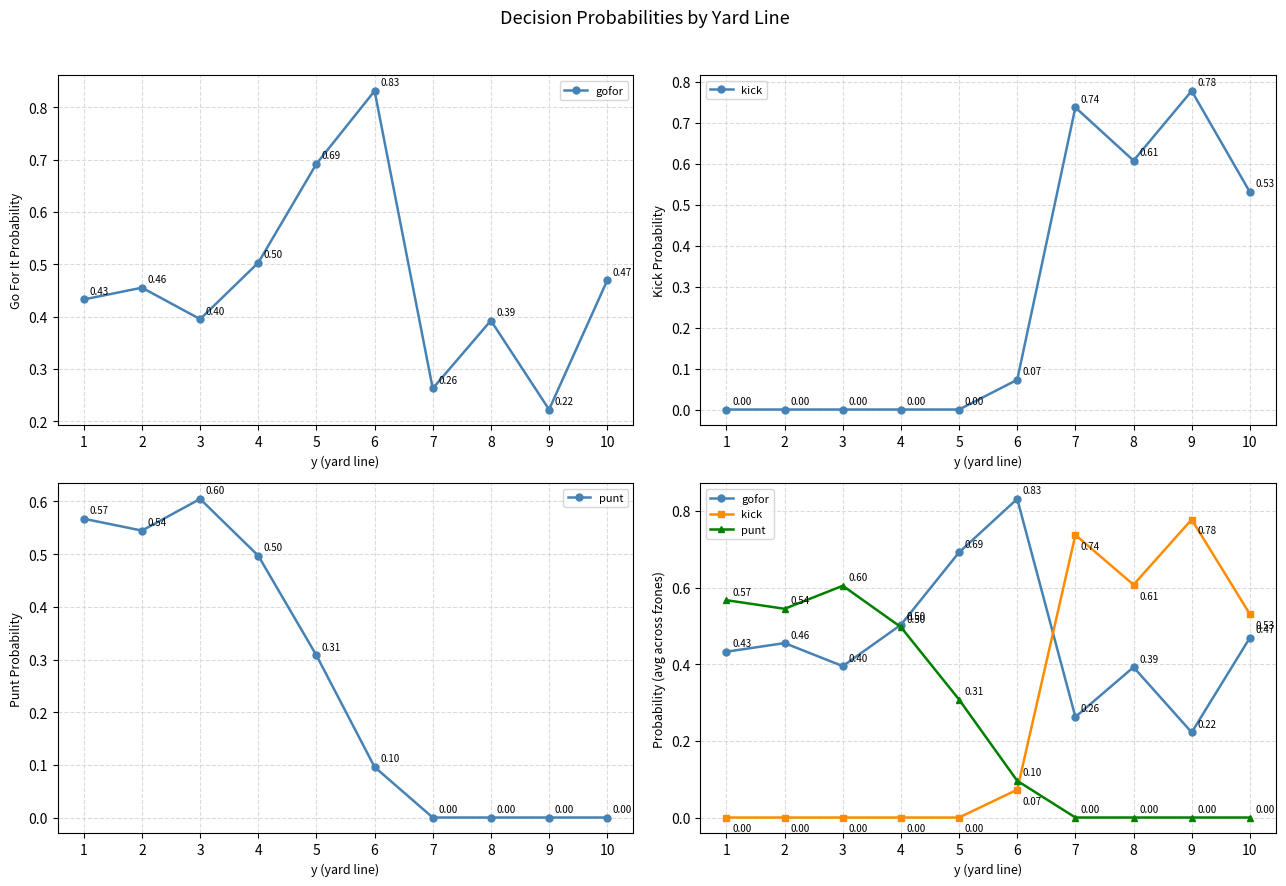

Is the value of gofor at 5 greater than the value of kick at 7?

No